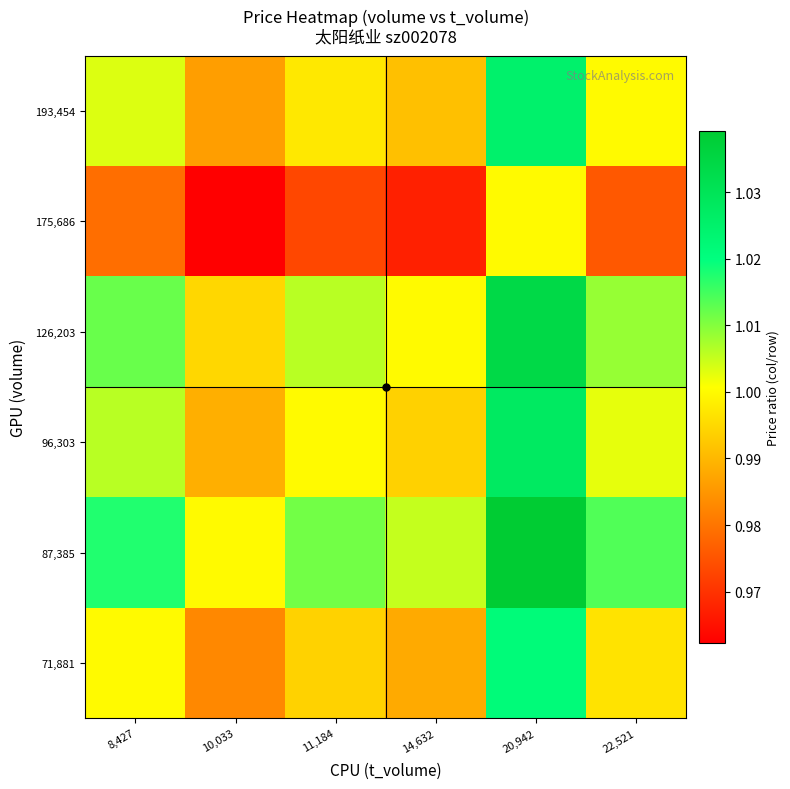

Which has a higher value, 10,033 or 22,521?

22,521